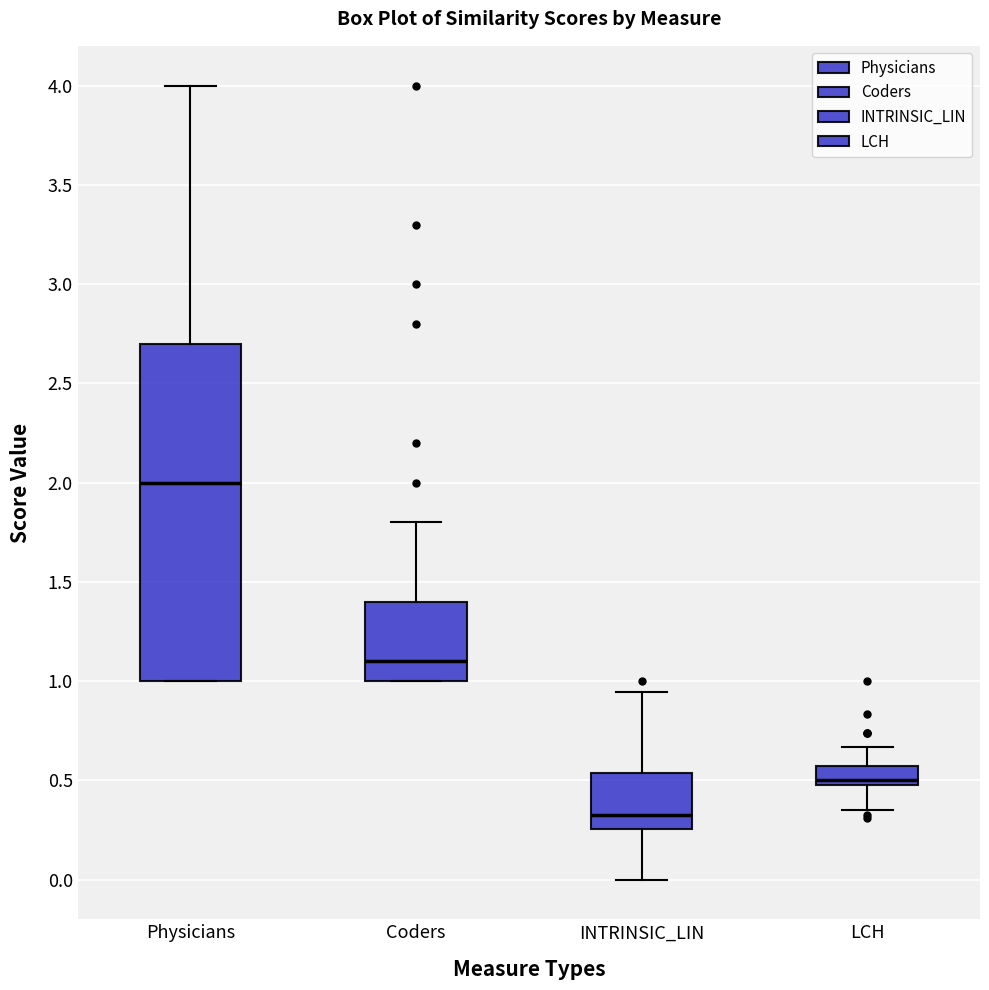

Where is the lower edge of the box for Physicians on the y-axis? The values are not printed on the chart, so give them approximately, as read against the axis.

1.00